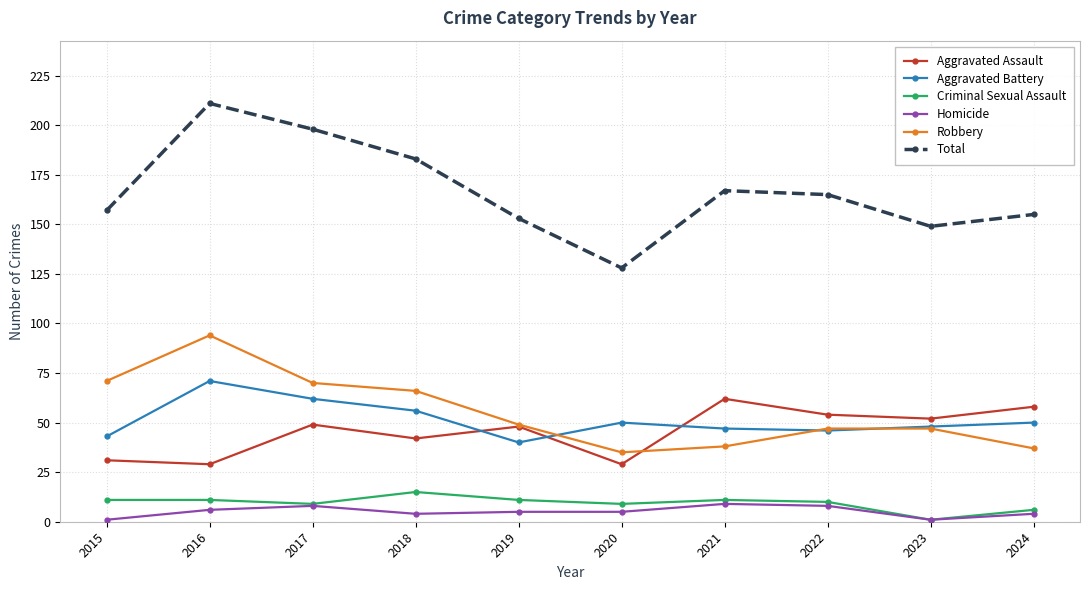

At 2015, list the series in order from smallest to largest.

Homicide, Criminal Sexual Assault, Aggravated Assault, Aggravated Battery, Robbery, Total